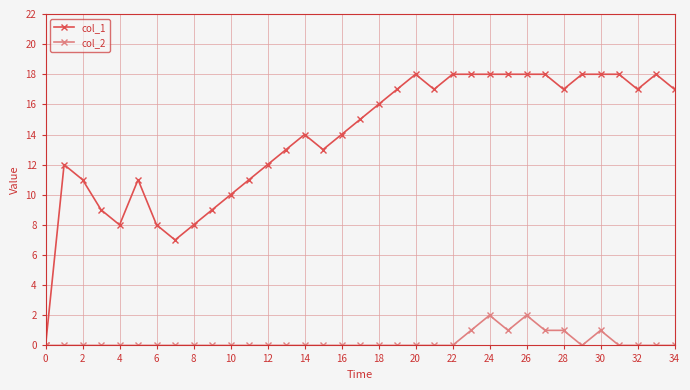

Which series has the largest range (max minus min)?

col_1